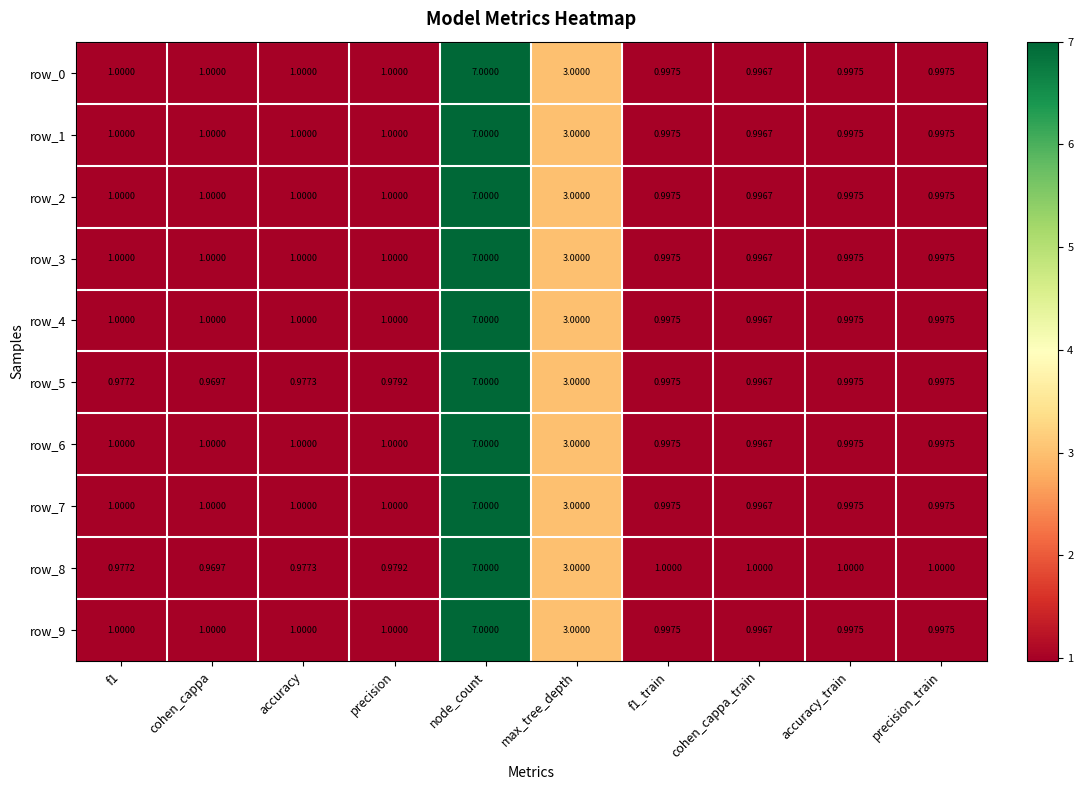

Is the value of row_2 at precision greater than the value of row_7 at precision_train?

Yes